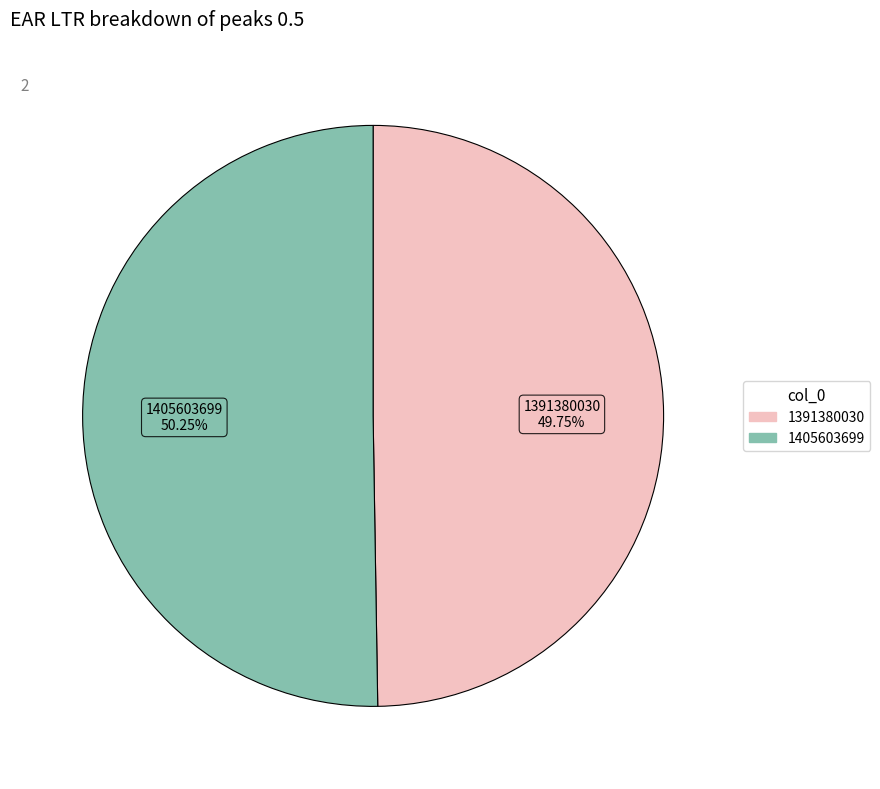

Do 1405603699 and 1391380030 together represent more than half of the pie?

Yes